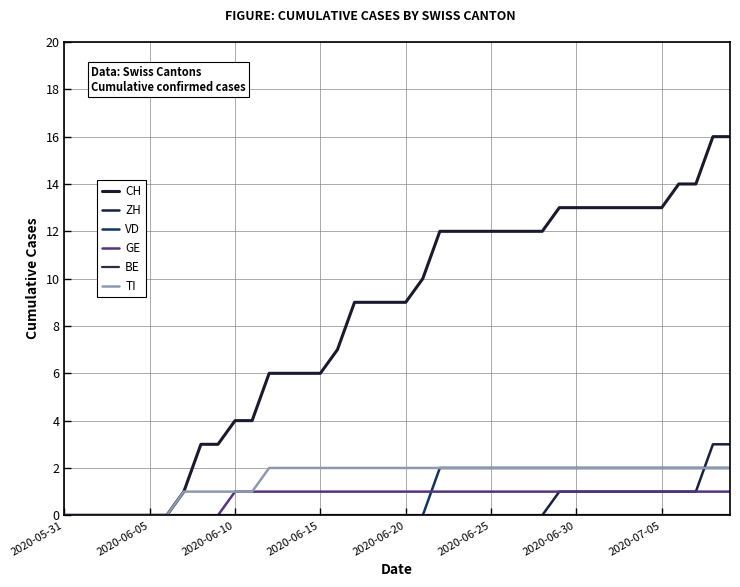

Reading left to right, extract all data points from this chart.

CH: 0	0	0	0	0	0	0	1	3	3	4	4	6	6	6	6	7	9	9	9	9	10	12	12	12	12	12	12	12	13	13	13	13	13	13	13	14	14	16	16
ZH: 0	0	0	0	0	0	0	0	0	0	0	0	0	0	0	0	0	0	0	0	0	0	0	0	0	0	0	0	0	1	1	1	1	1	1	1	1	1	3	3
VD: 0	0	0	0	0	0	0	0	0	0	0	0	0	0	0	0	0	0	0	0	0	0	2	2	2	2	2	2	2	2	2	2	2	2	2	2	2	2	2	2
GE: 0	0	0	0	0	0	0	0	0	0	1	1	1	1	1	1	1	1	1	1	1	1	1	1	1	1	1	1	1	1	1	1	1	1	1	1	1	1	1	1
BE: 0	0	0	0	0	0	0	0	0	0	0	0	0	0	0	0	0	0	0	0	0	0	0	0	0	0	0	0	0	0	0	0	0	0	0	0	0	0	0	0
TI: 0	0	0	0	0	0	0	1	1	1	1	1	2	2	2	2	2	2	2	2	2	2	2	2	2	2	2	2	2	2	2	2	2	2	2	2	2	2	2	2